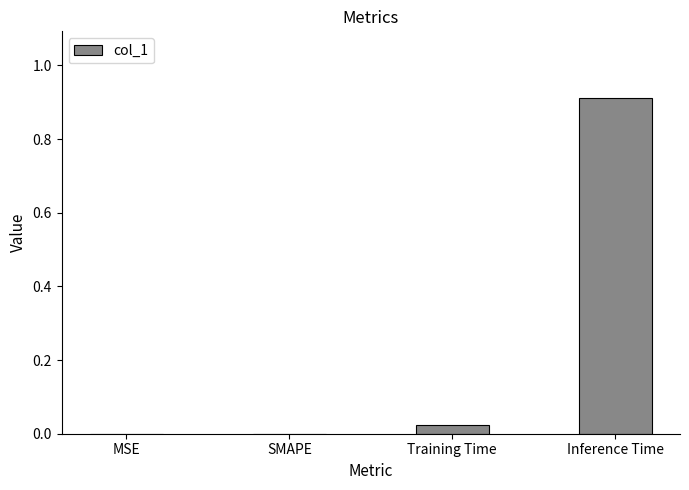

Count the number of categories in the chart.

4